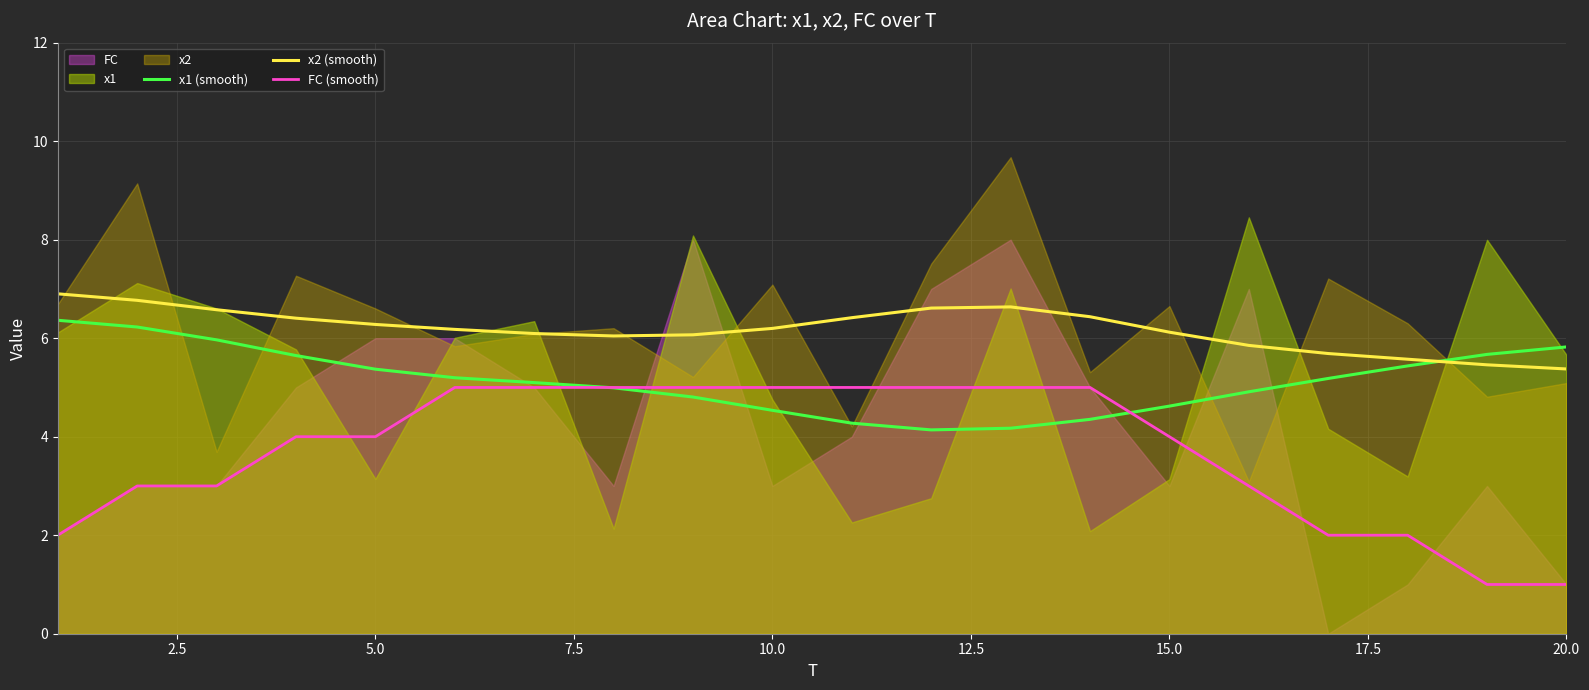

True or false: x2 (smooth) and FC (smooth) cross at least once.

False